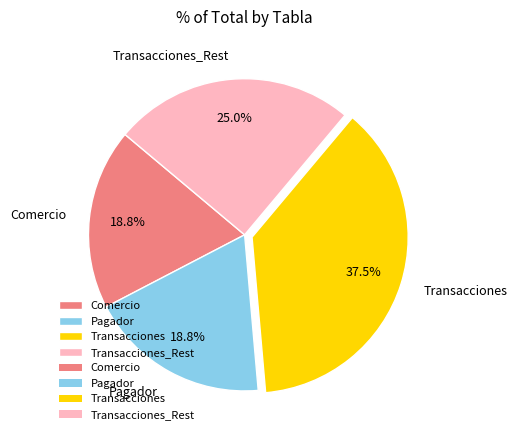

Between Transacciones_Rest and Transacciones, which is larger?

Transacciones